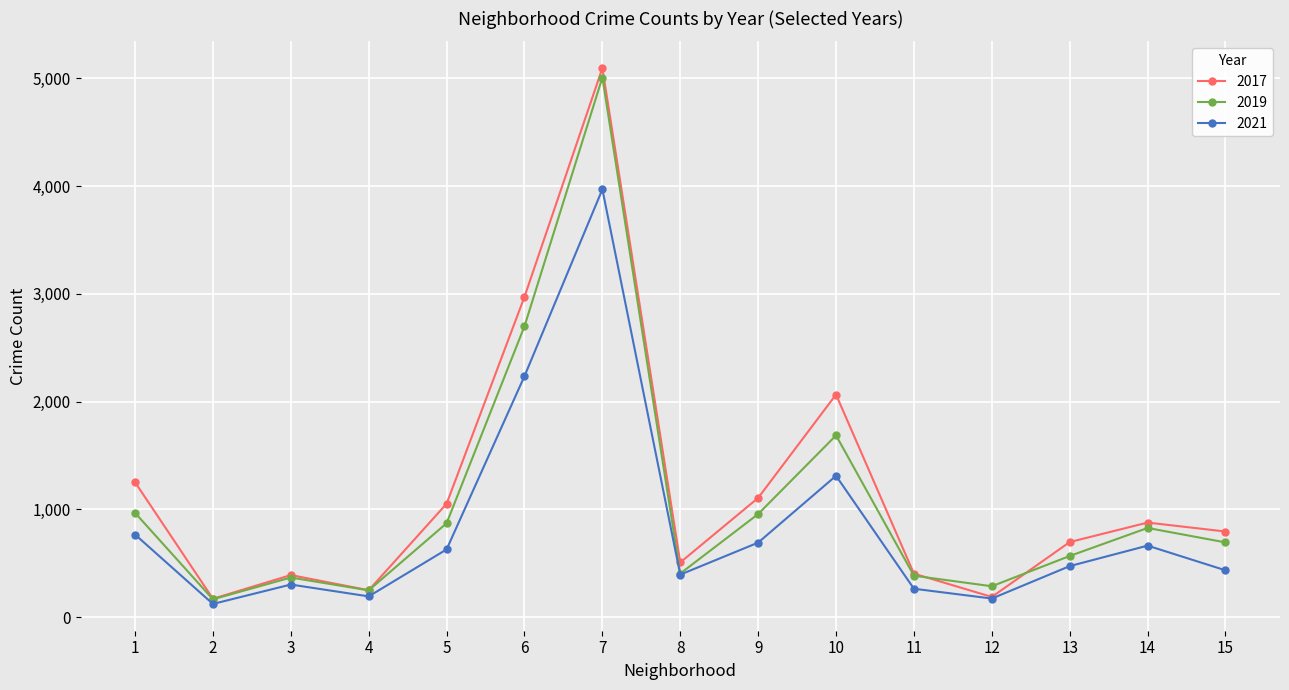

How many lines are shown in the chart?

3